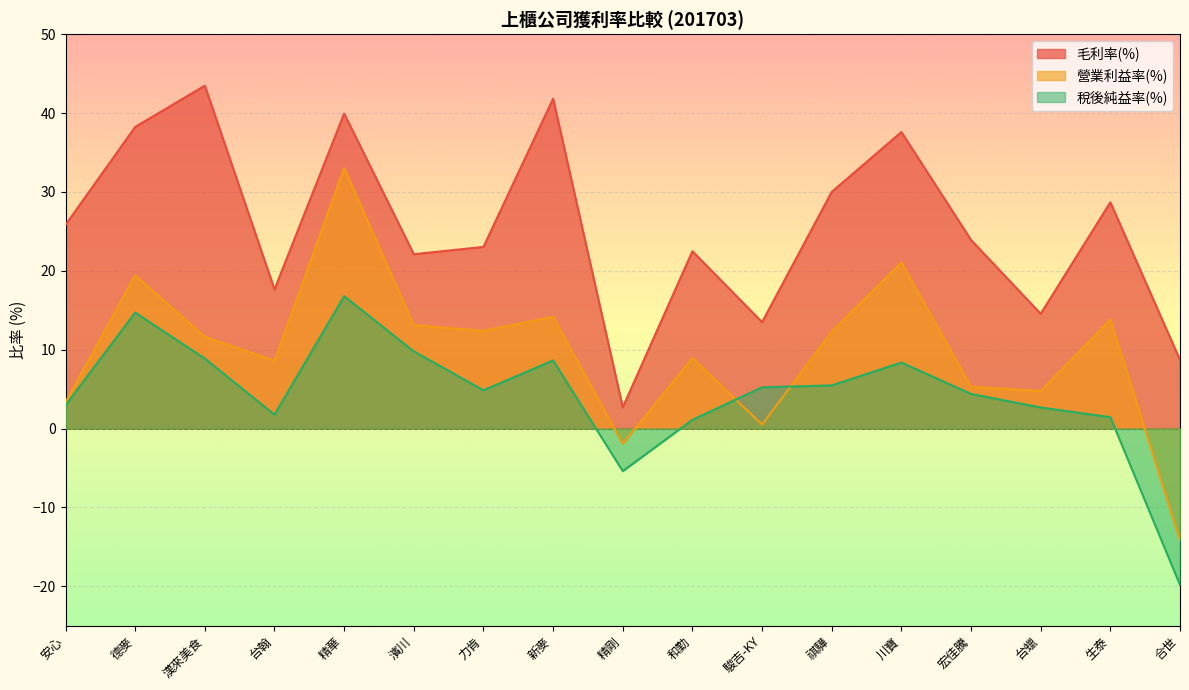

What is the difference between the second highest and second lowest values in the 稅後純益率(%) series?

20.1